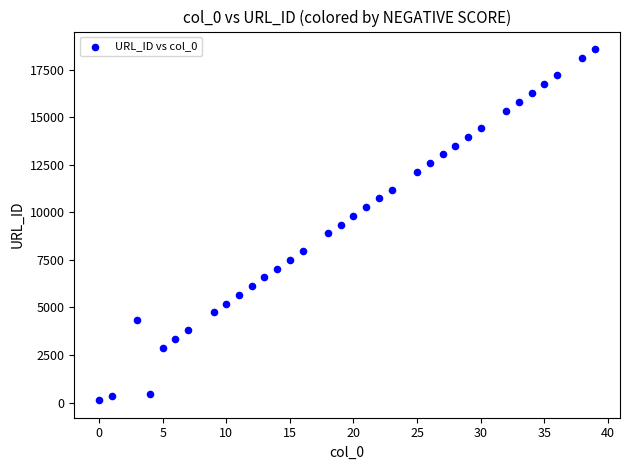

What is the range of X values (max minus min)?

39.0